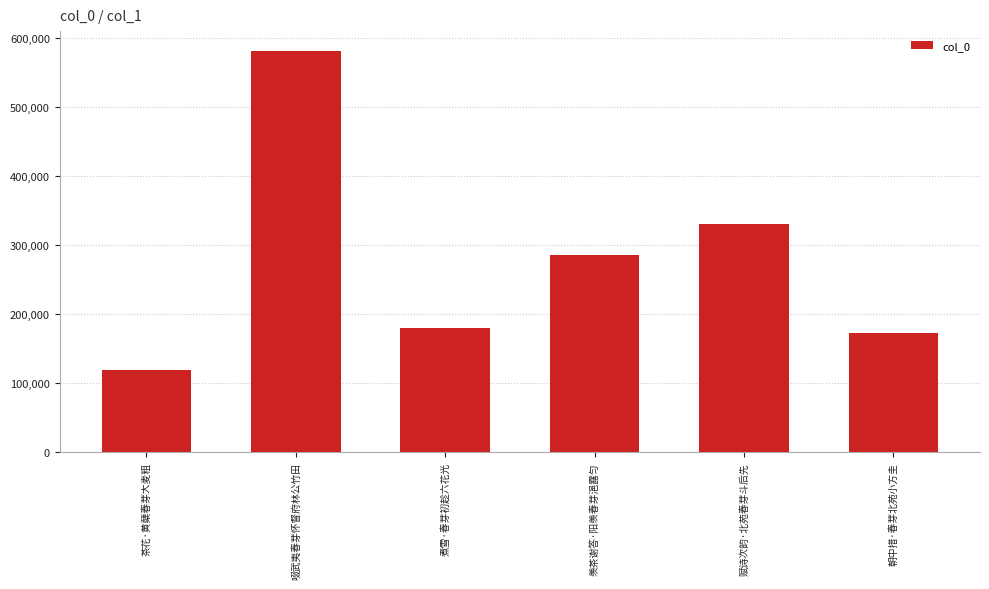

Where does the data first go above 286478?

啜武夷春芽怀督府林公竹田